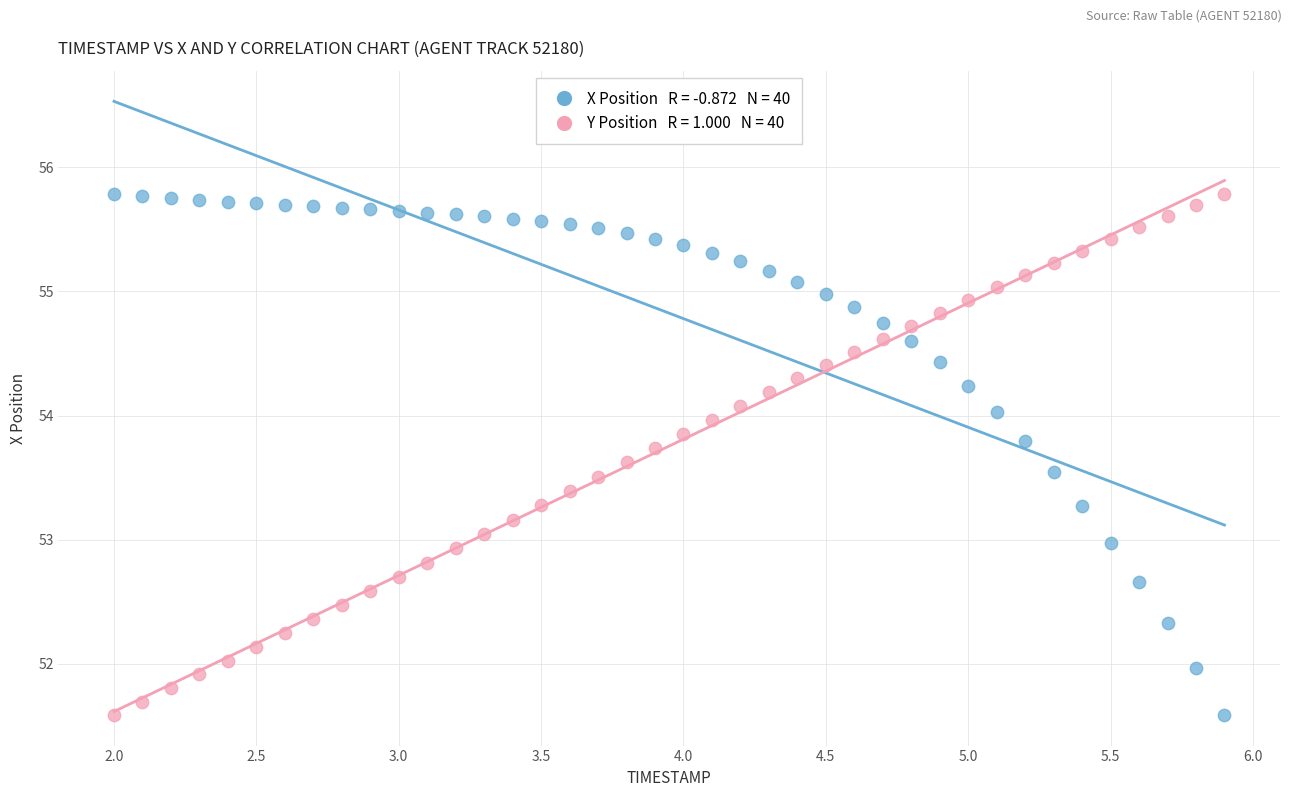

Across all data points, what is the range of X values (max minus min)?

3.9